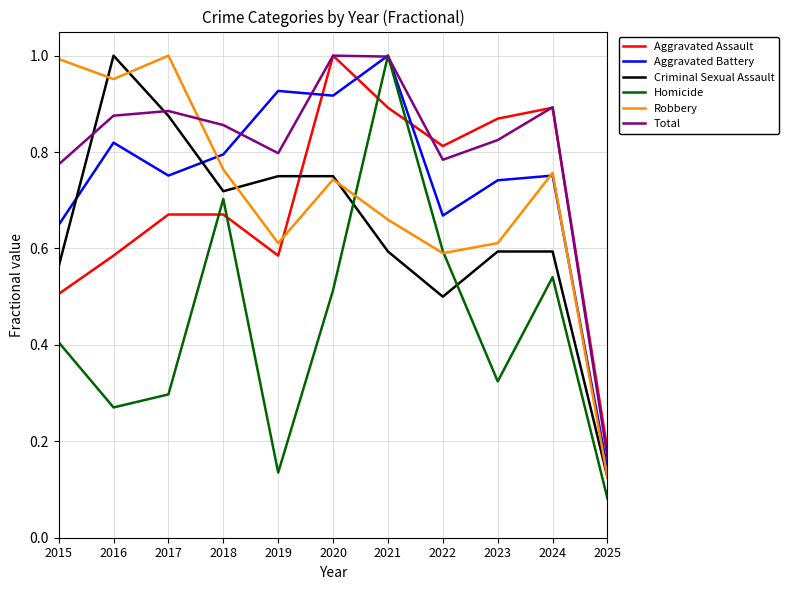

In Aggravated Battery, how many points are lower than both neighbors (excluding endpoints)?

3